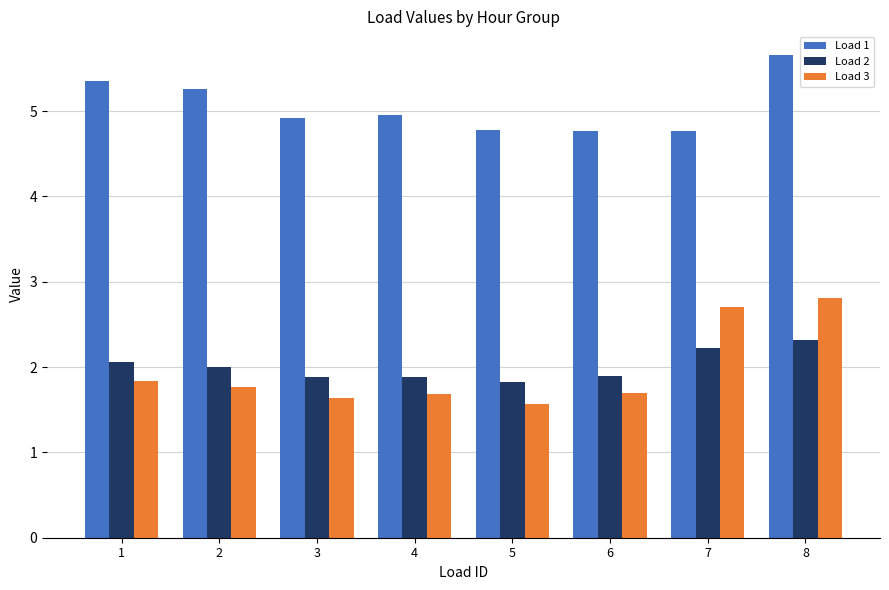

What are all the series names shown in the legend?

Load 1, Load 2, Load 3